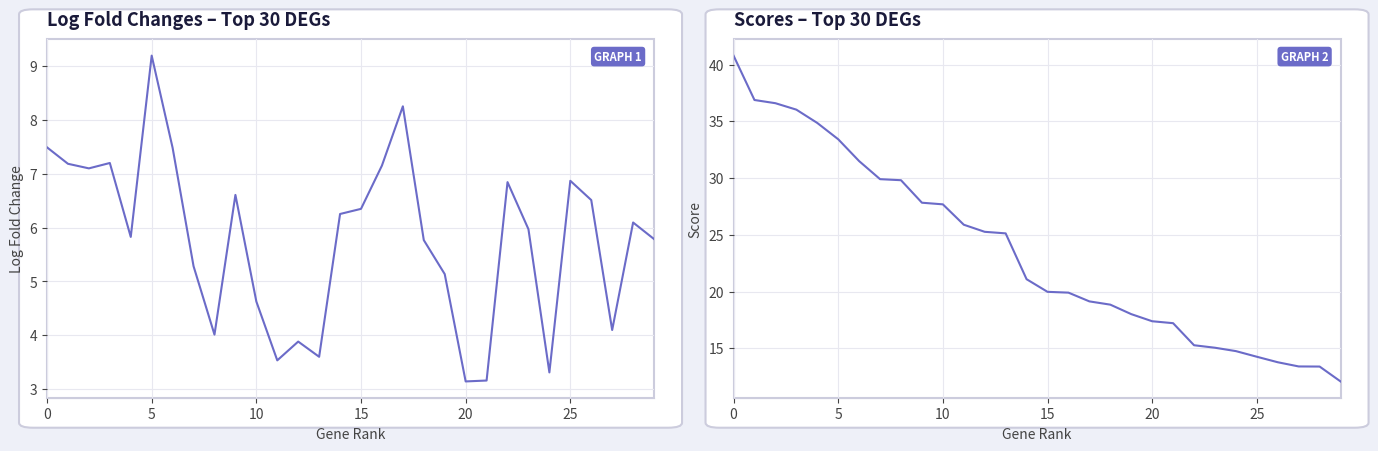

True or false: scores and logfoldchanges cross at least once.

False